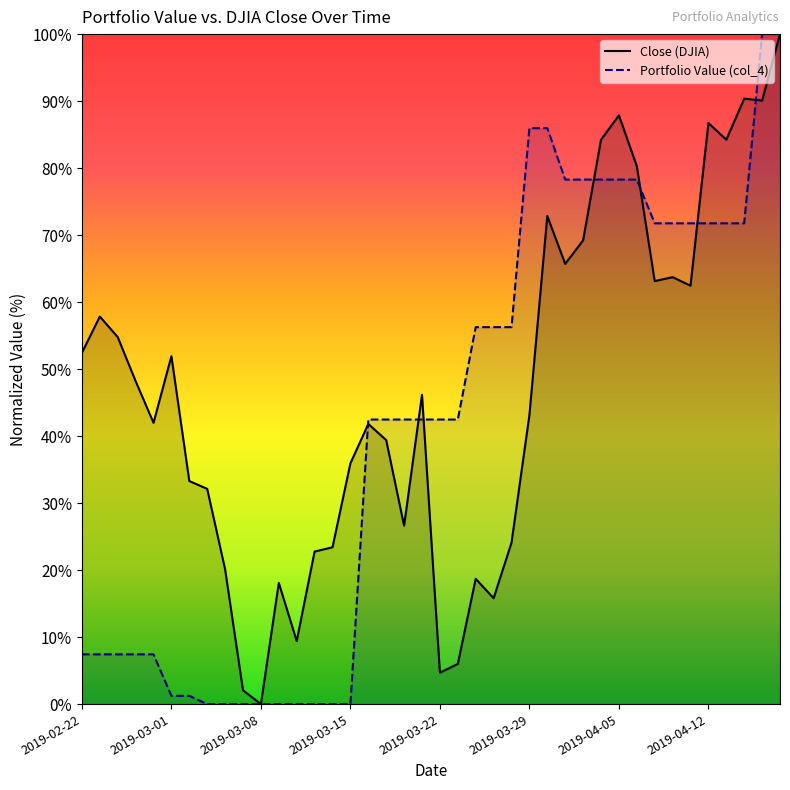

List the series in order of their overall mean, lowest first.

Portfolio Value (col_4), Close (DJIA)